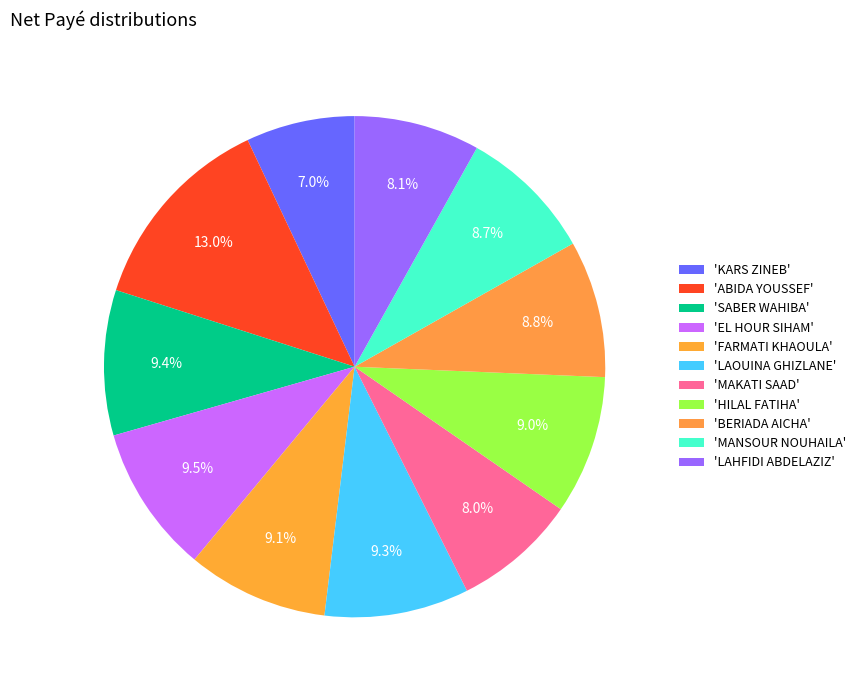

How many segments does this pie chart have?

11